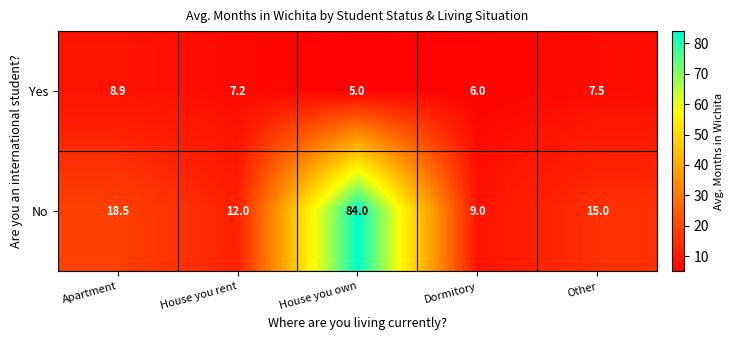

Rank the series by their average value, from highest to lowest.

No, Yes